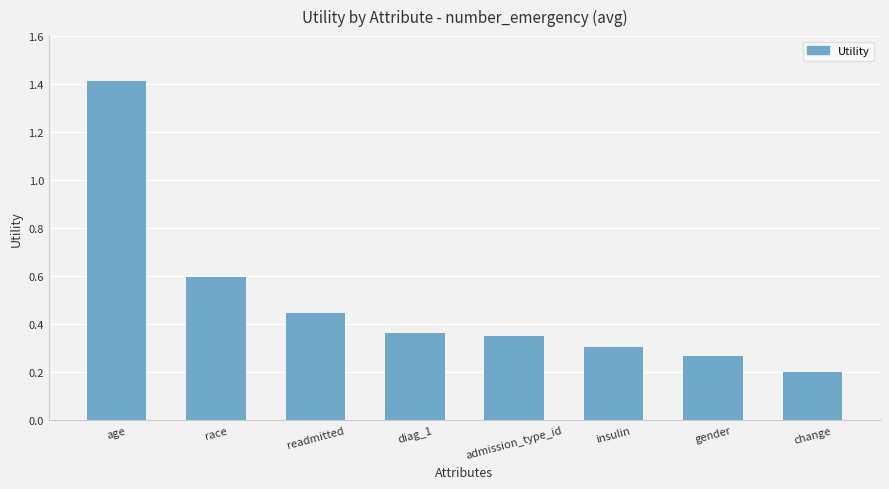

What position from the left is readmitted?

3